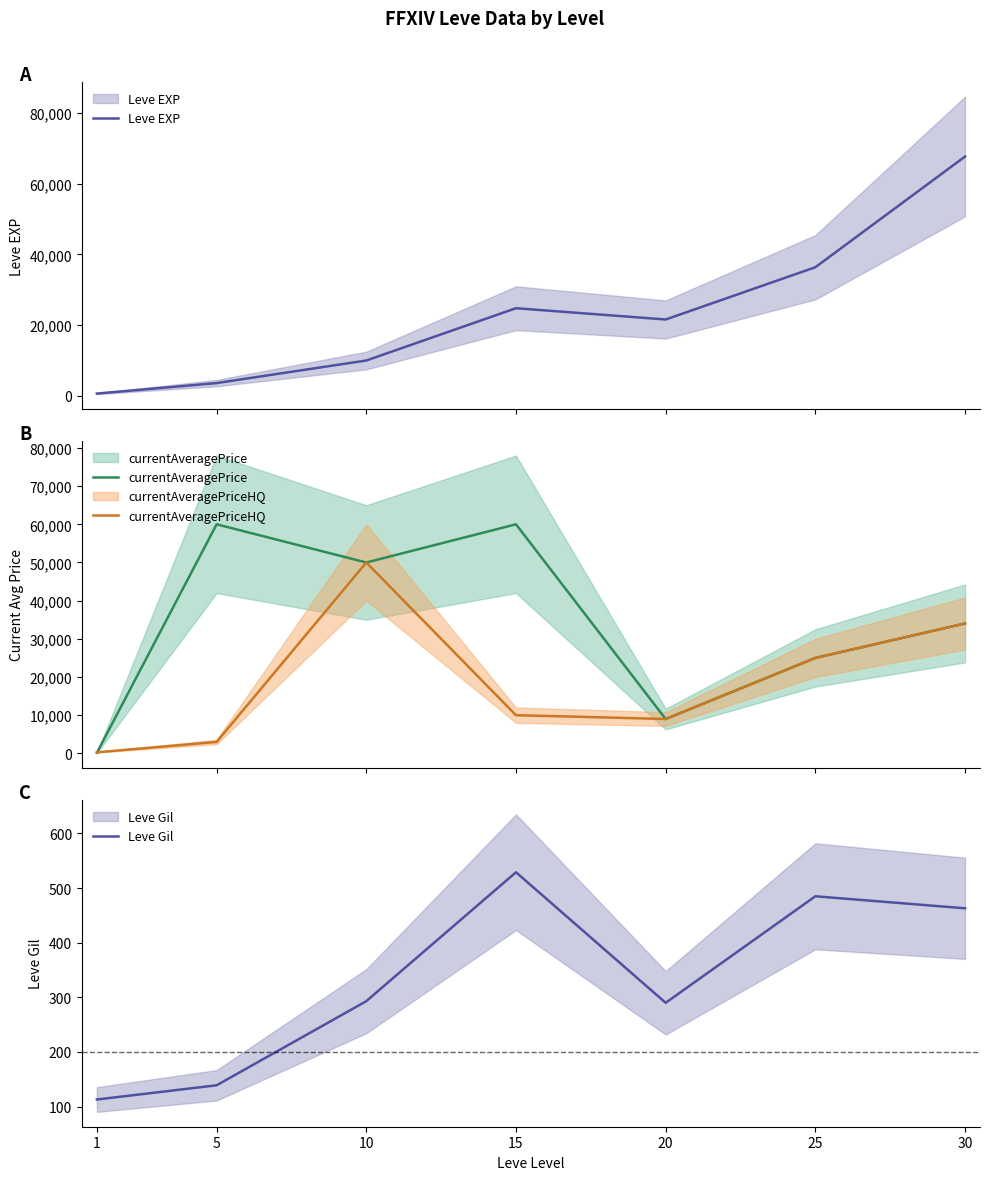

Which label corresponds to the smallest value in the chart?

1